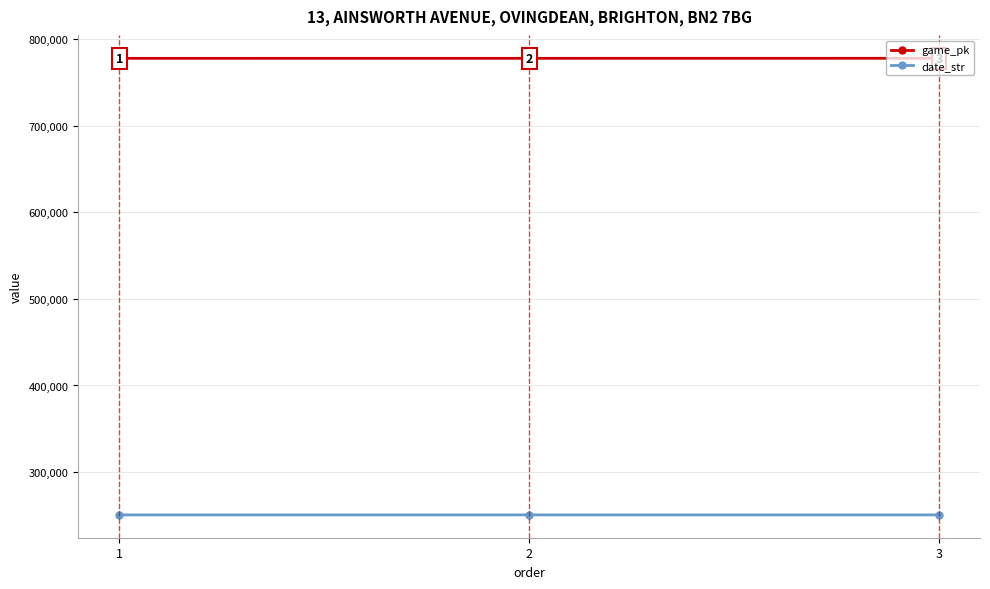

What are all the series names shown in the legend?

game_pk, date_str